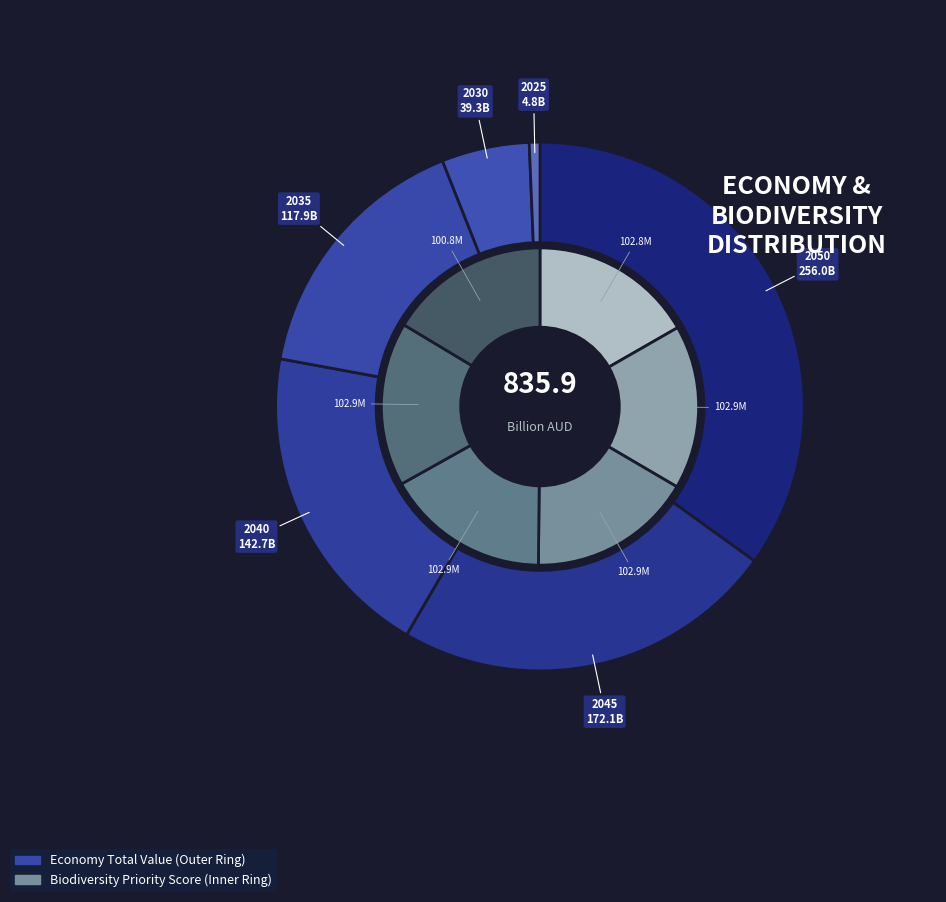

What is the spread (max minus min) of values at 2030?

63.6